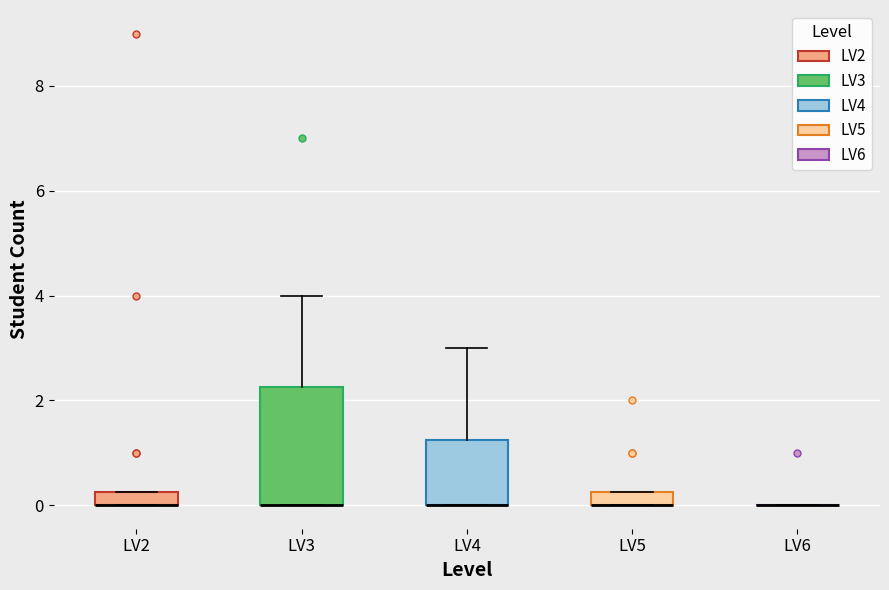

Comparing the boxes themselves (not the whiskers), which one is the tallest?

LV3